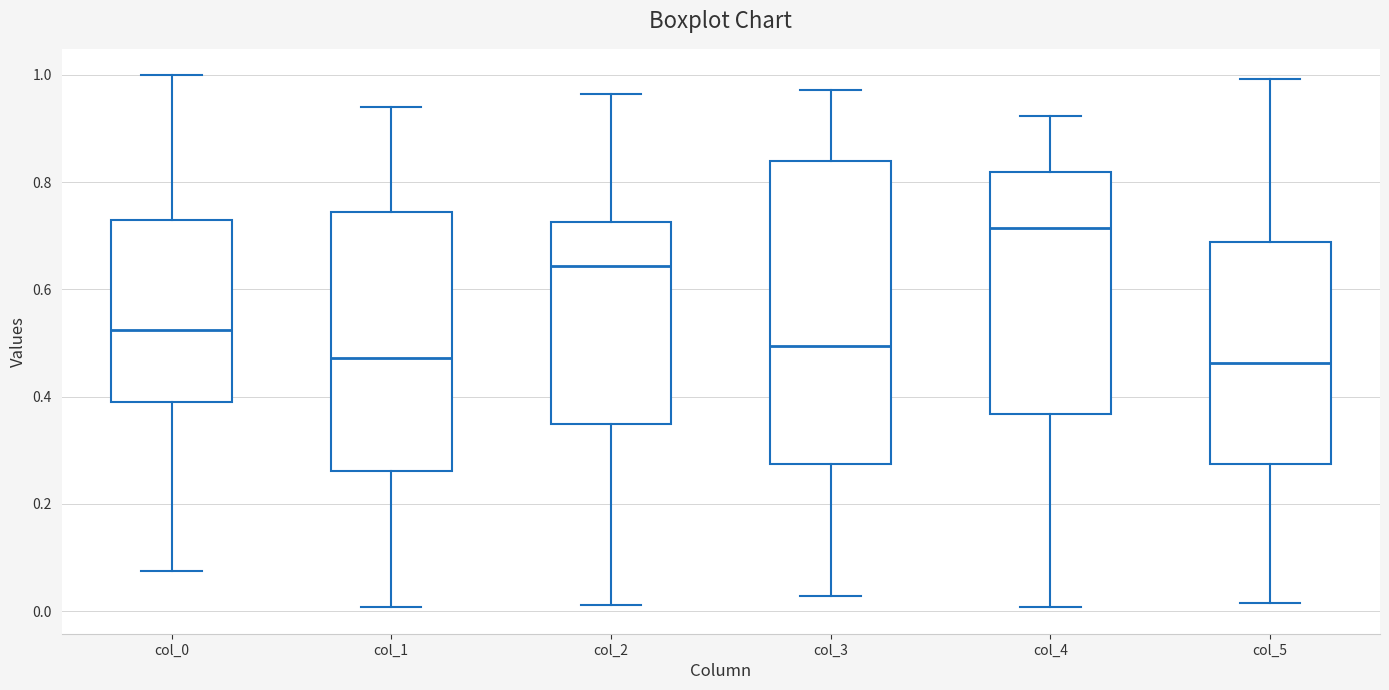

Reading left to right, transcribe this box plot: for each box, give where its median line is, the range the box spans, and where its two whiskers end, as read against the y-axis. The values are not printed on the chart, so give them approximately, as read against the axis.

col_0: median 0.52, box 0.38 to 0.72, whiskers 0.08 to 1.00
col_1: median 0.48, box 0.26 to 0.74, whiskers 0.00 to 0.94
col_2: median 0.64, box 0.34 to 0.72, whiskers 0.02 to 0.96
col_3: median 0.50, box 0.28 to 0.84, whiskers 0.02 to 0.98
col_4: median 0.72, box 0.36 to 0.82, whiskers 0.00 to 0.92
col_5: median 0.46, box 0.28 to 0.68, whiskers 0.02 to 1.00